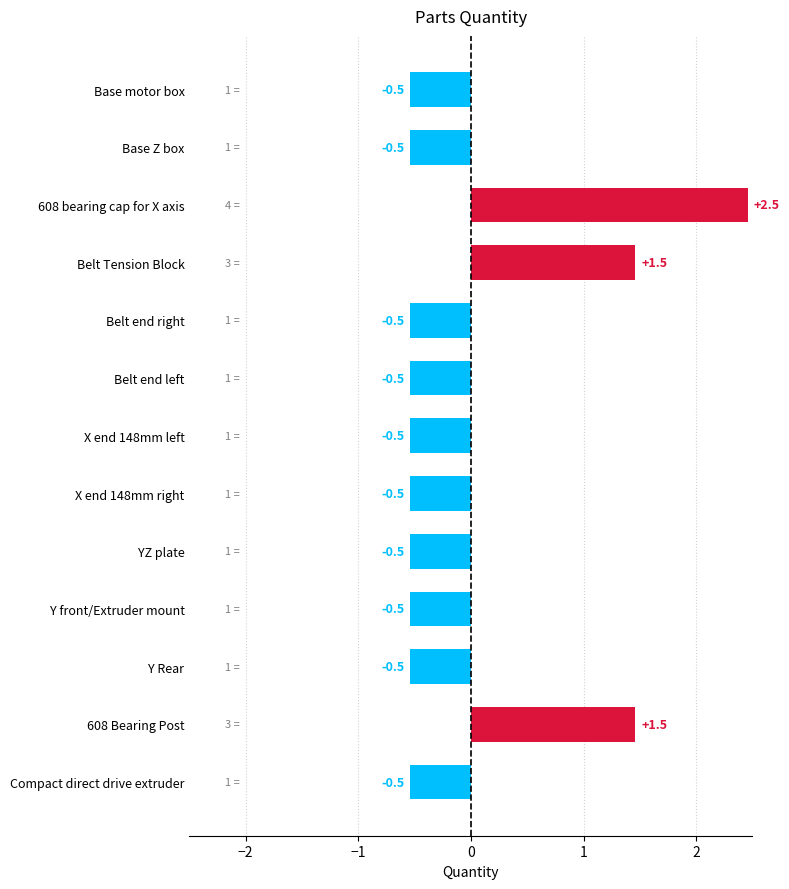

What is the label of the 2nd bar from the bottom?

608 Bearing Post